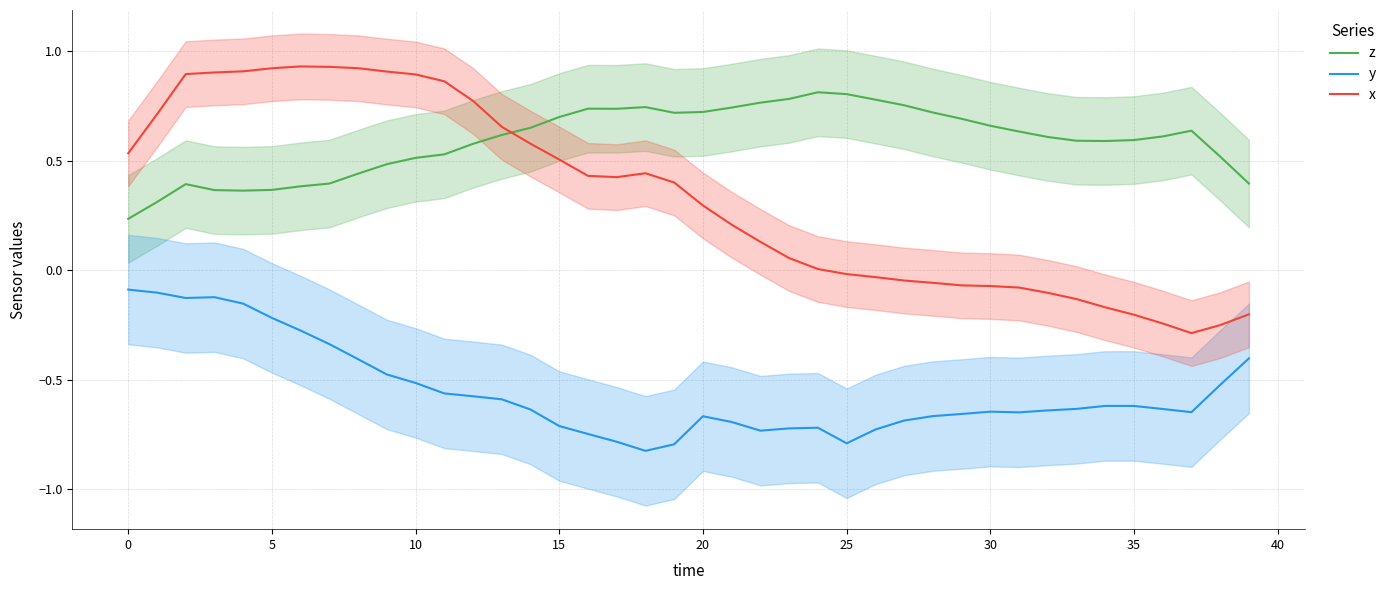

What are all the series names shown in the legend?

z, y, x